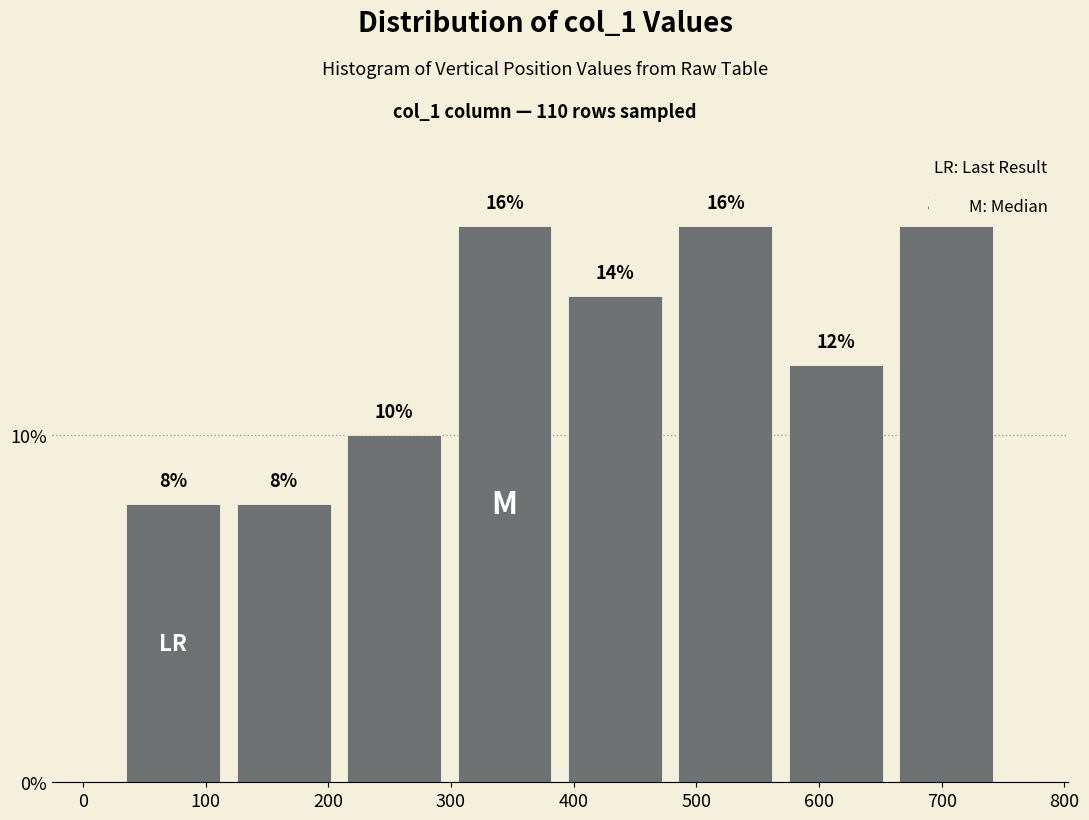

What is the height of the bar covering 570 to 660 on the x-axis? The bar edges are not printed on the chart, so give them approximately, as read against the axis.

12